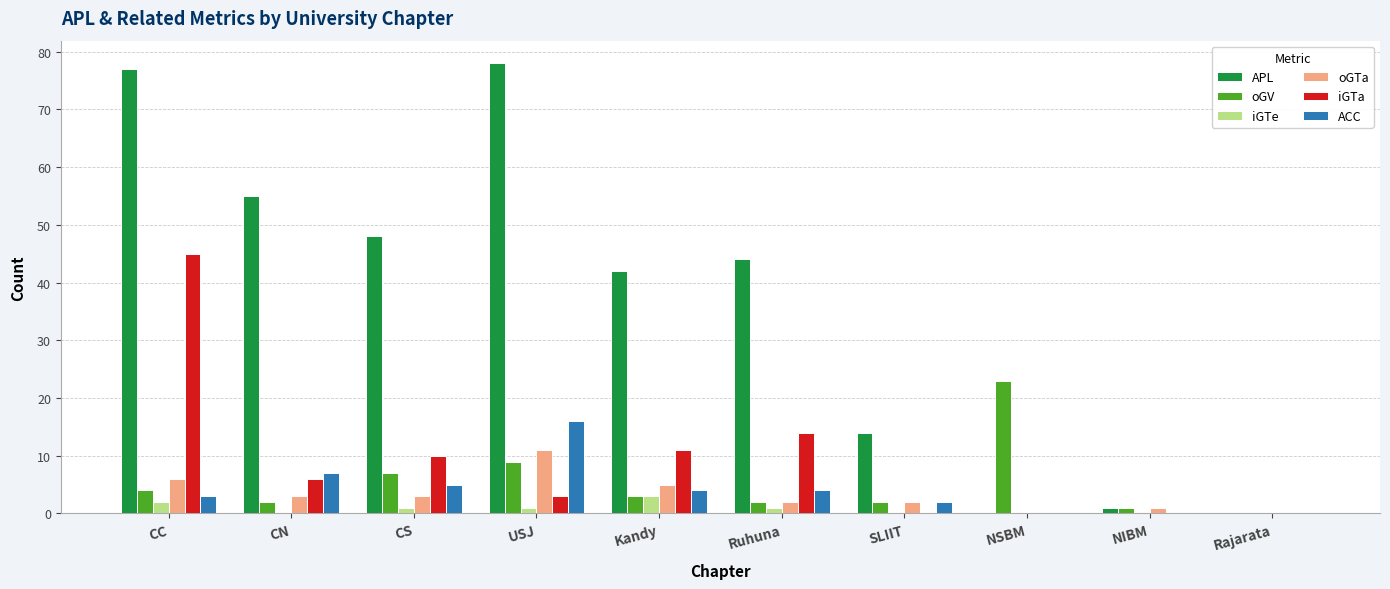

Between CC and USJ, which series saw the biggest shift?

iGTa